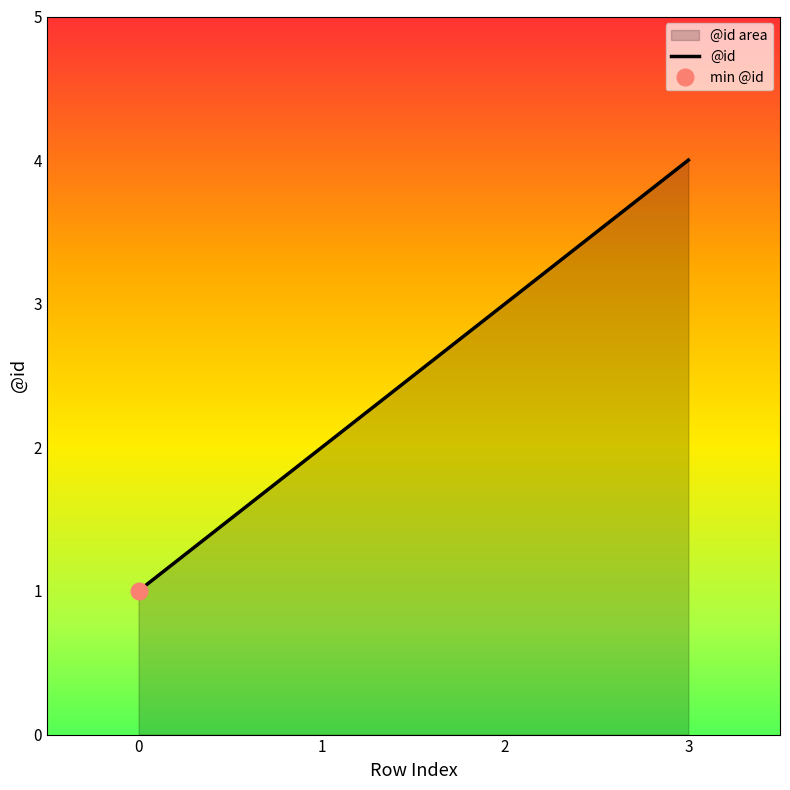

The chart shows a value of 4 at 2. True or false?

False